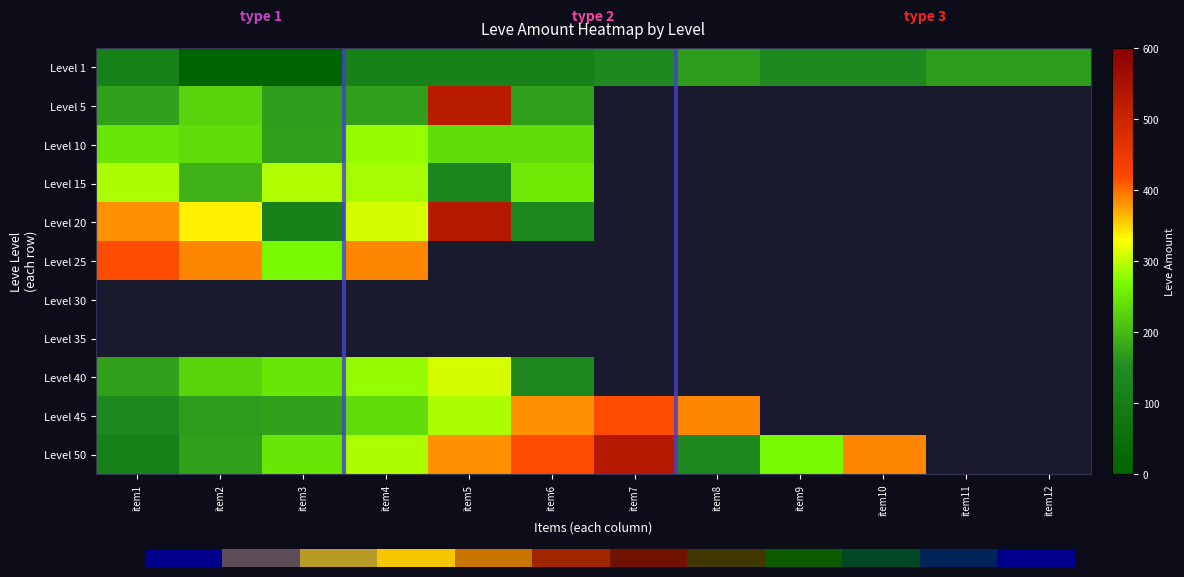

Count the number of categories in the chart.

12